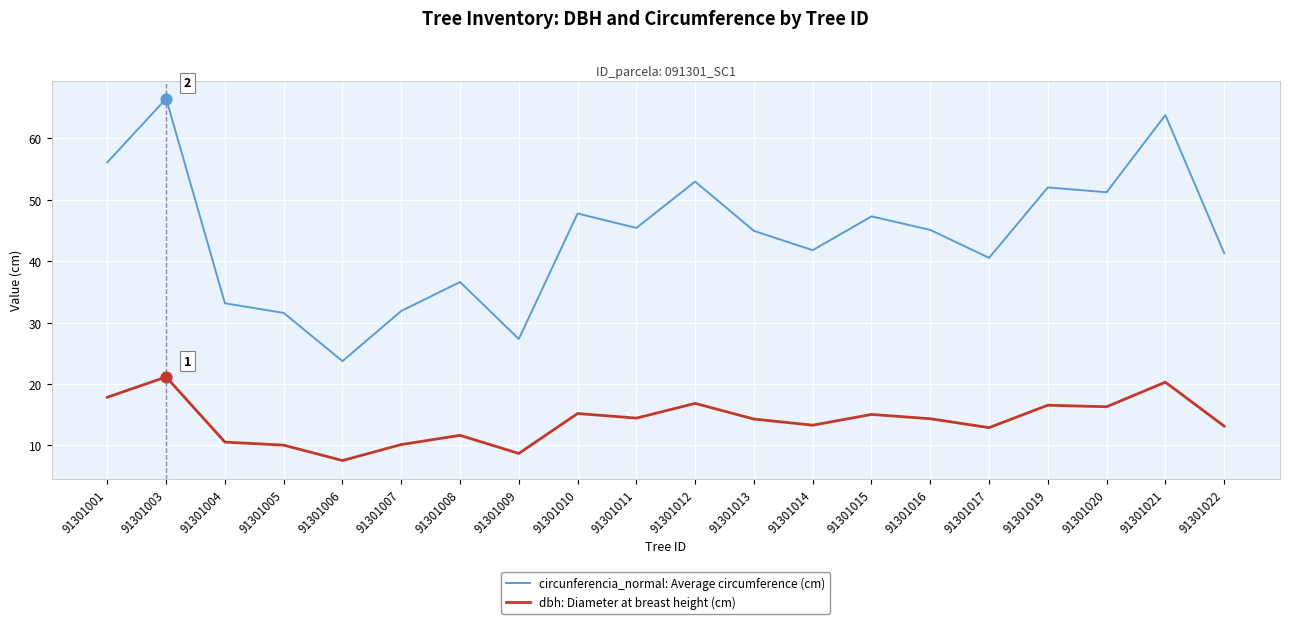

Which series has the widest spread of values?

circunferencia_normal: Average circumference (cm)